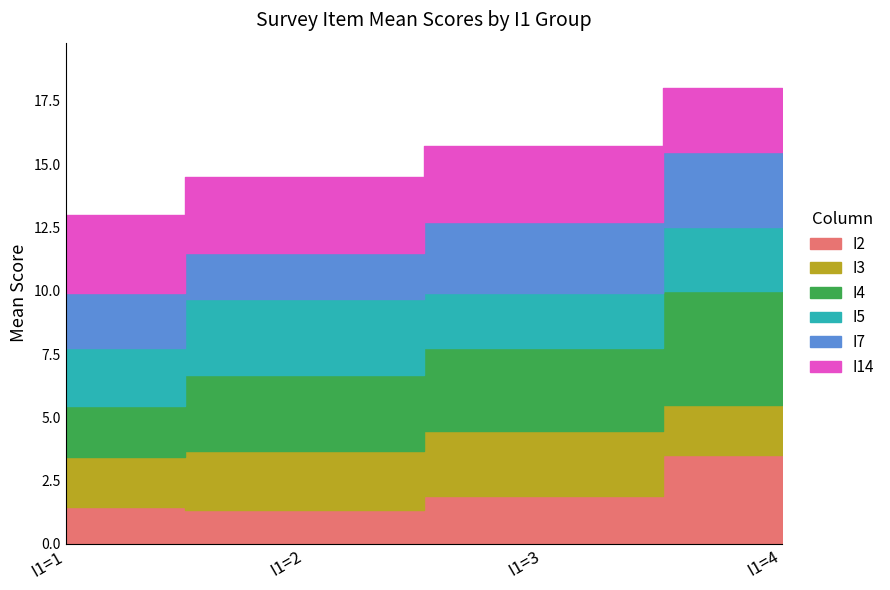

The value of I2 at I1=2 is 1.0. True or false?

False